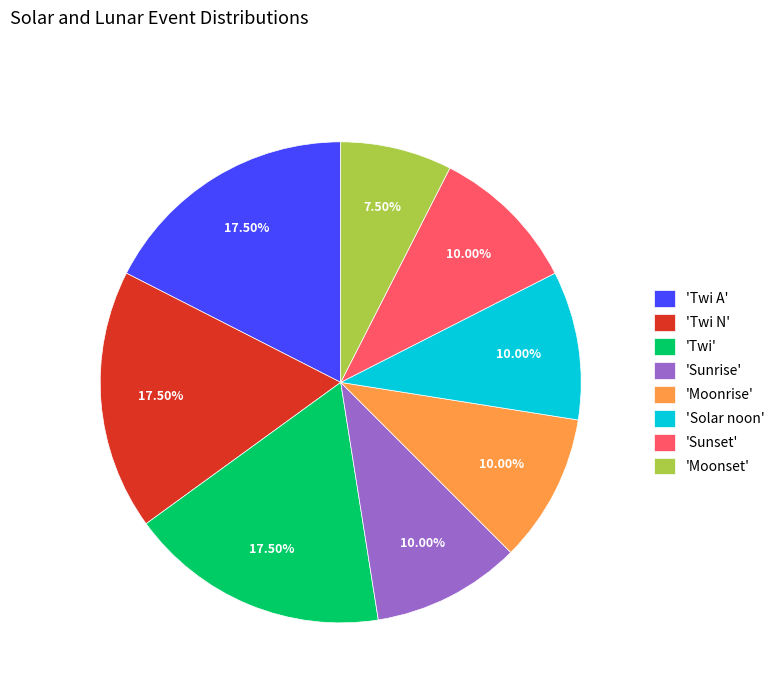

Which slice is the smallest?

'Moonset'